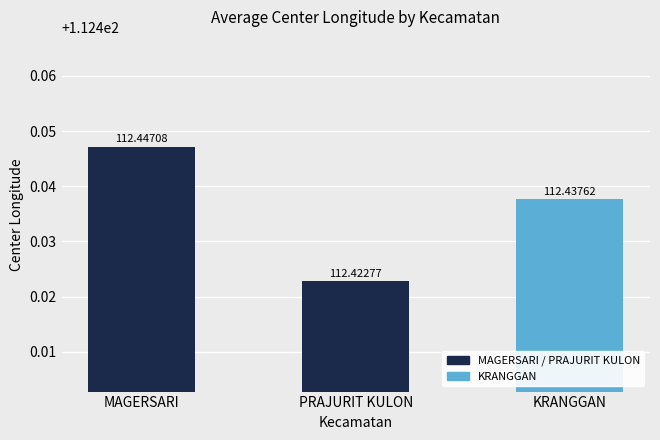

At which category does the chart reach its peak across all series?

MAGERSARI